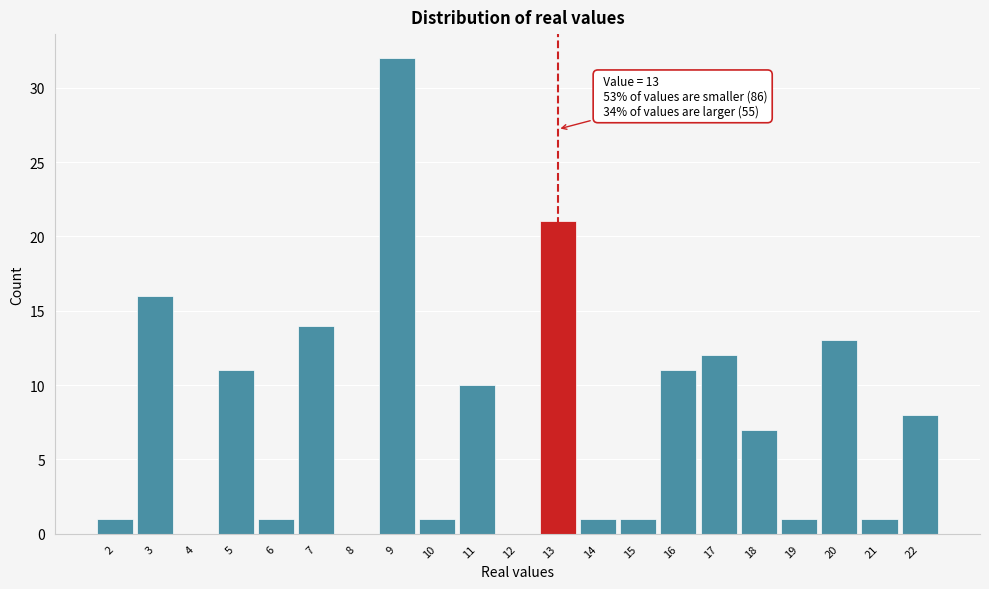

Over which range of the x-axis is the bar tallest?

8.5 to 9.5